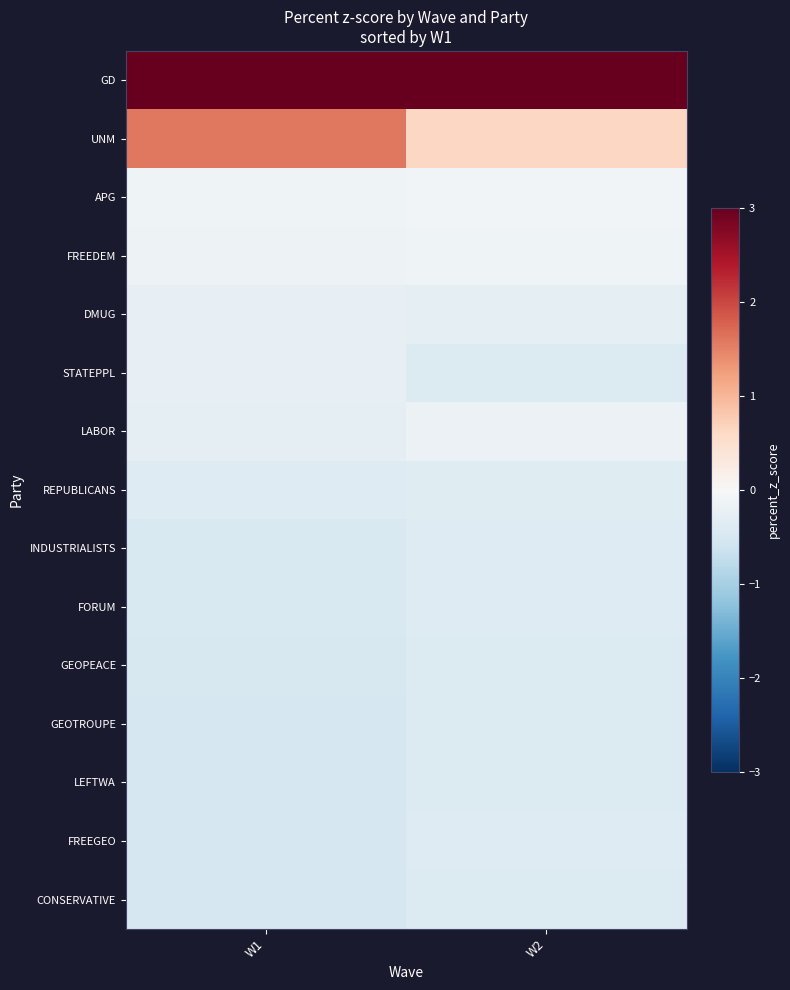

What is the greatest value displayed?

3.6